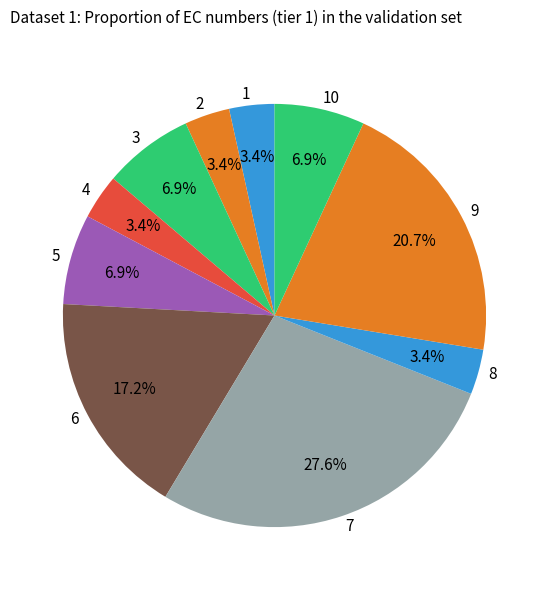

Is the sum of 1 and 2 greater than half?

No